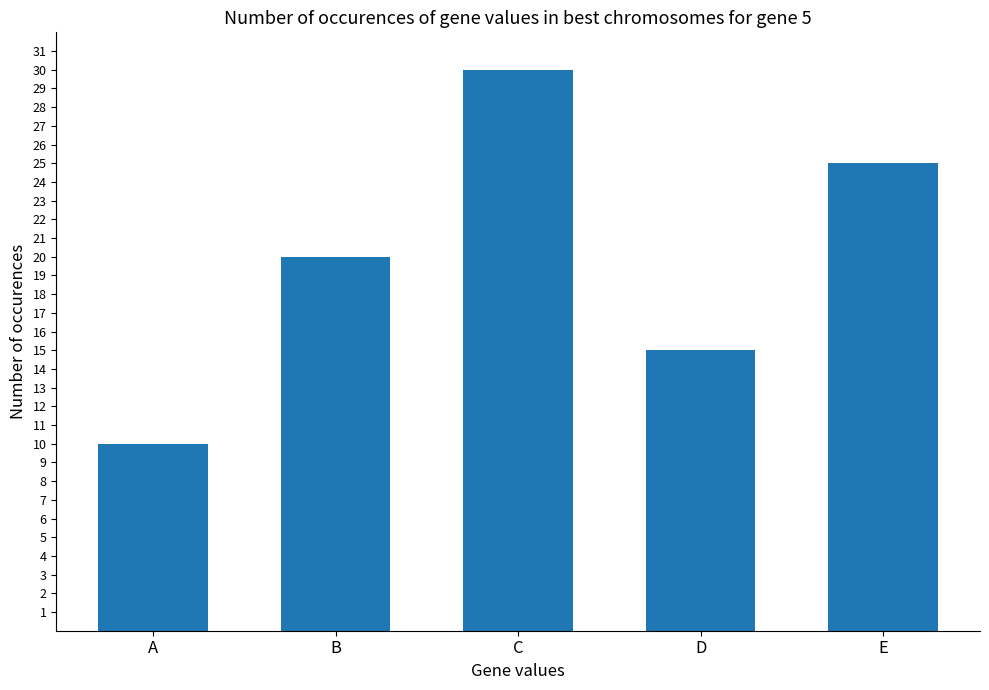

Count the number of data series in this chart.

1